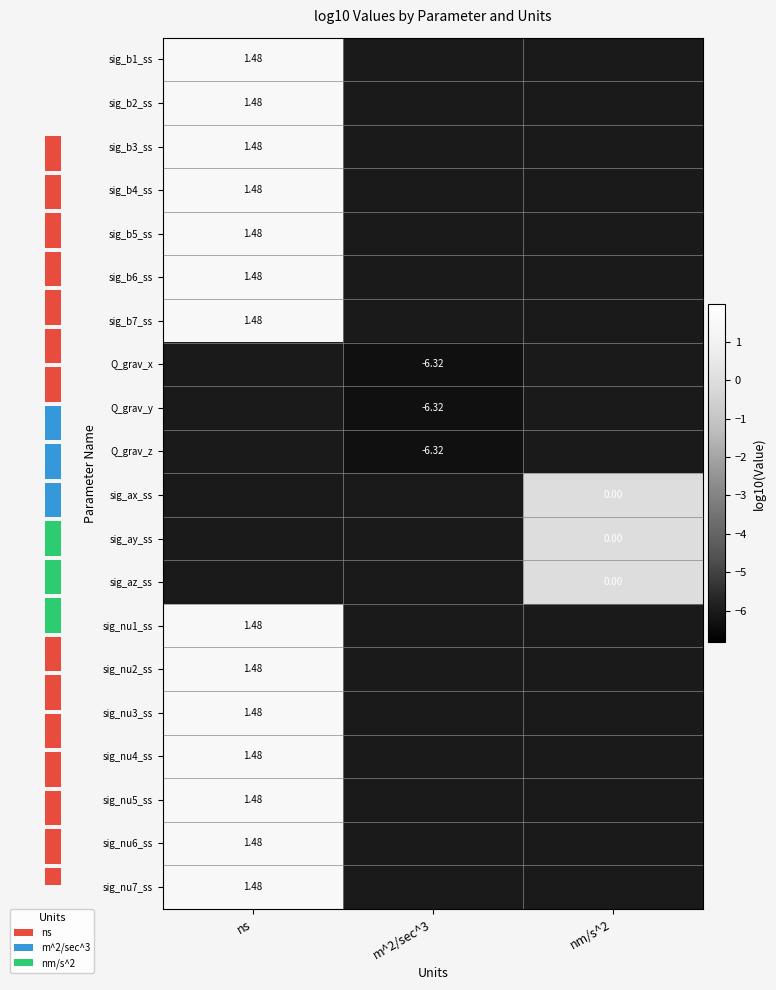

Is the value of sig_nu5_ss at ns greater than the value of sig_ax_ss at nm/s^2?

Yes